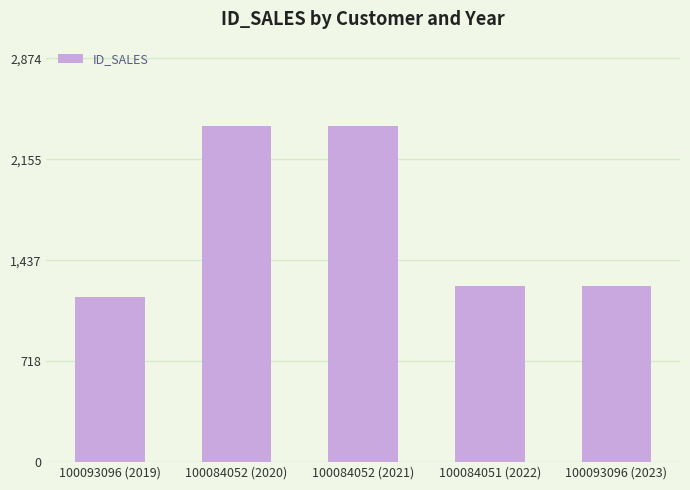

How many data points does each series have?

5